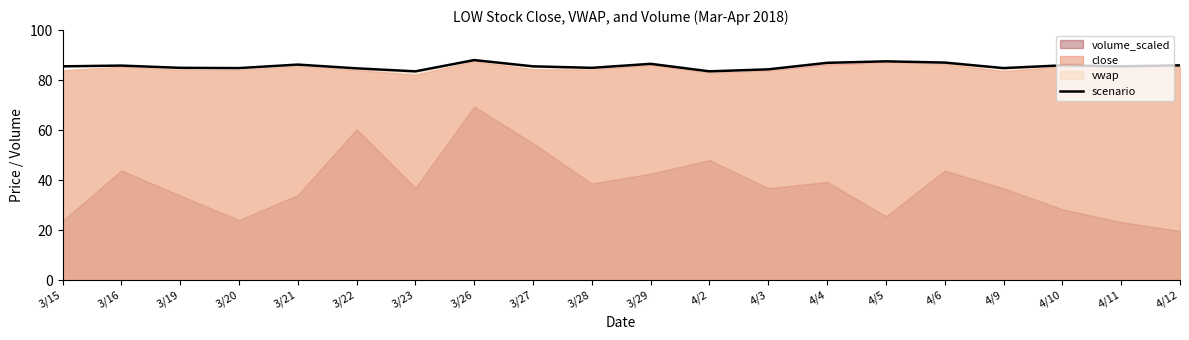

Reading right to left, list all the values displayed in this chart.

4/12=85.9	4/11=85.5	4/10=85.9	4/9=84.8	4/6=87.0	4/5=87.5	4/4=86.9	4/3=84.3	4/2=83.5	3/29=86.5	3/28=84.9	3/27=85.5	3/26=88.0	3/23=83.5	3/22=84.7	3/21=86.2	3/20=84.8	3/19=84.9	3/16=85.8	3/15=85.5